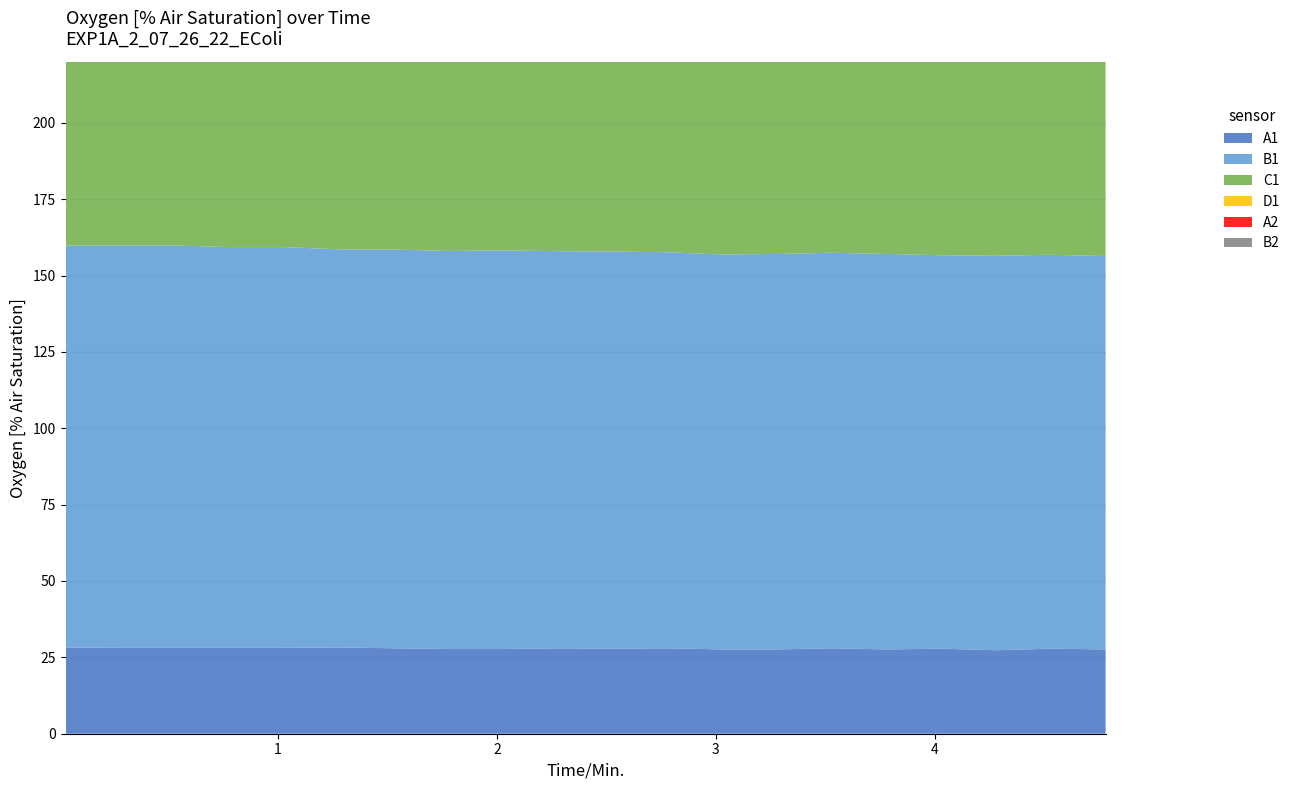

Reading left to right, extract all data points from this chart.

A1: 28.2	28.1	28.1	28.1	28.1	28.2	28.0	27.7	27.7	28.0	27.9	28.0	27.6	27.6	28.0	27.6	27.9	27.3	27.9	27.6
B1: 131.6	131.7	131.7	131.2	131.2	130.3	130.5	130.3	130.5	130.0	130.0	129.7	129.3	129.5	129.5	129.5	128.8	129.1	129.0	128.8
C1: 178.2	178.6	177.8	178.6	178.4	178.0	178.4	178.4	178.4	178.6	178.8	178.2	178.4	178.0	178.6	178.4	178.6	178.2	178.0	178.6
D1: 141.8	141.6	141.2	141.8	141.1	140.3	140.3	138.8	137.9	136.8	136.6	134.7	134.2	132.9	132.4	130.9	130.2	129.0	127.8	126.7
A2: 0.0	0.0	152.7	152.5	152.3	152.8	152.1	151.7	151.2	151.4	150.3	149.9	148.6	149.0	148.8	148.3	147.3	147.3	147.2	147.2
B2: 0.0	0.0	0.0	0.0	0.0	0.0	132.9	132.8	132.8	132.4	132.9	132.1	131.7	132.2	132.4	132.1	132.6	131.7	131.9	132.1